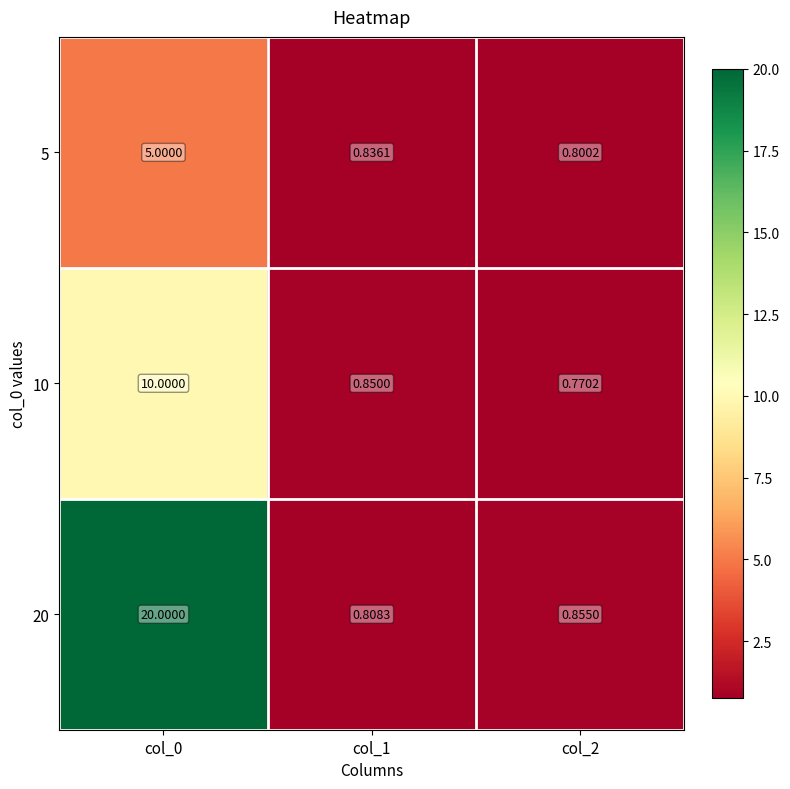

Is the value of 10 at col_0 greater than the value of 5 at col_2?

Yes